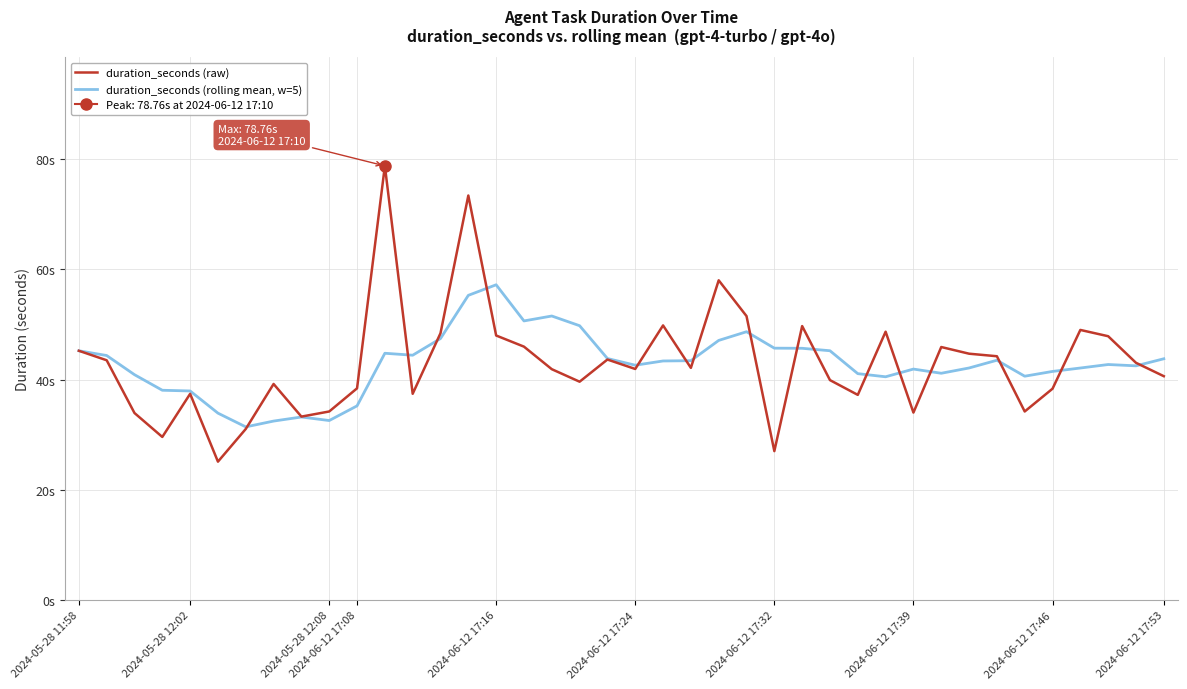

What is the difference between the maximum and minimum values in the duration_seconds (rolling mean, w=5) series?

25.8